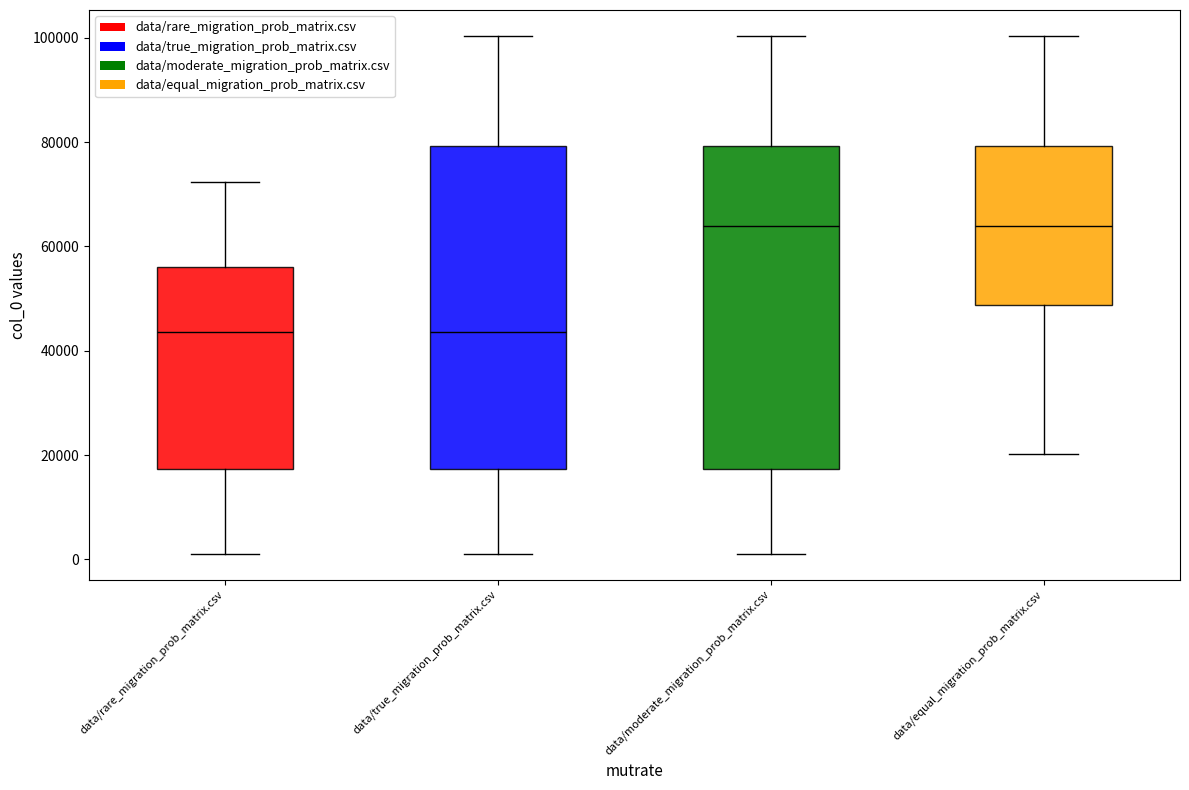

Where does the lower whisker of the box for data/equal_migration_prob_matrix.csv end on the y-axis? The values are not printed on the chart, so give them approximately, as read against the axis.

20000